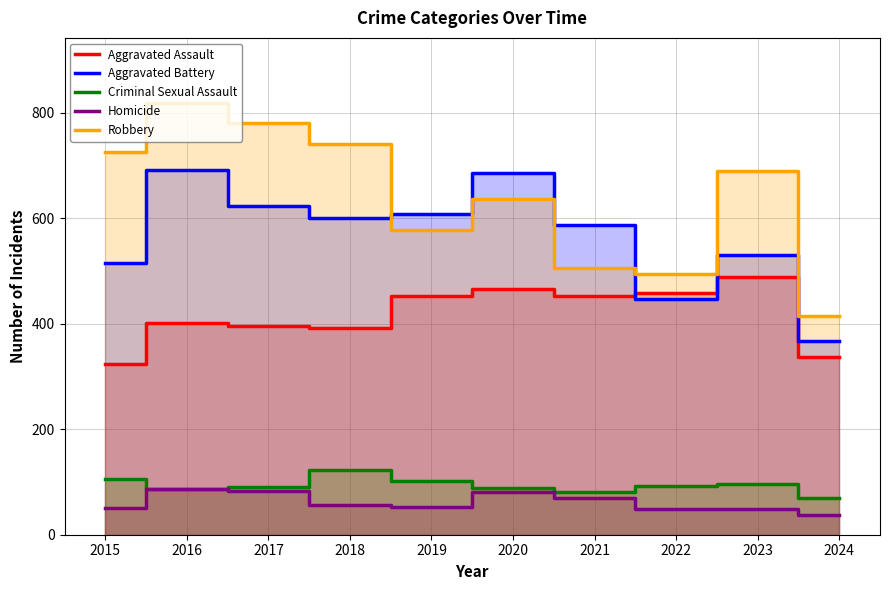

Is the value of Aggravated Battery at 2017 greater than the value of Robbery at 2024?

Yes